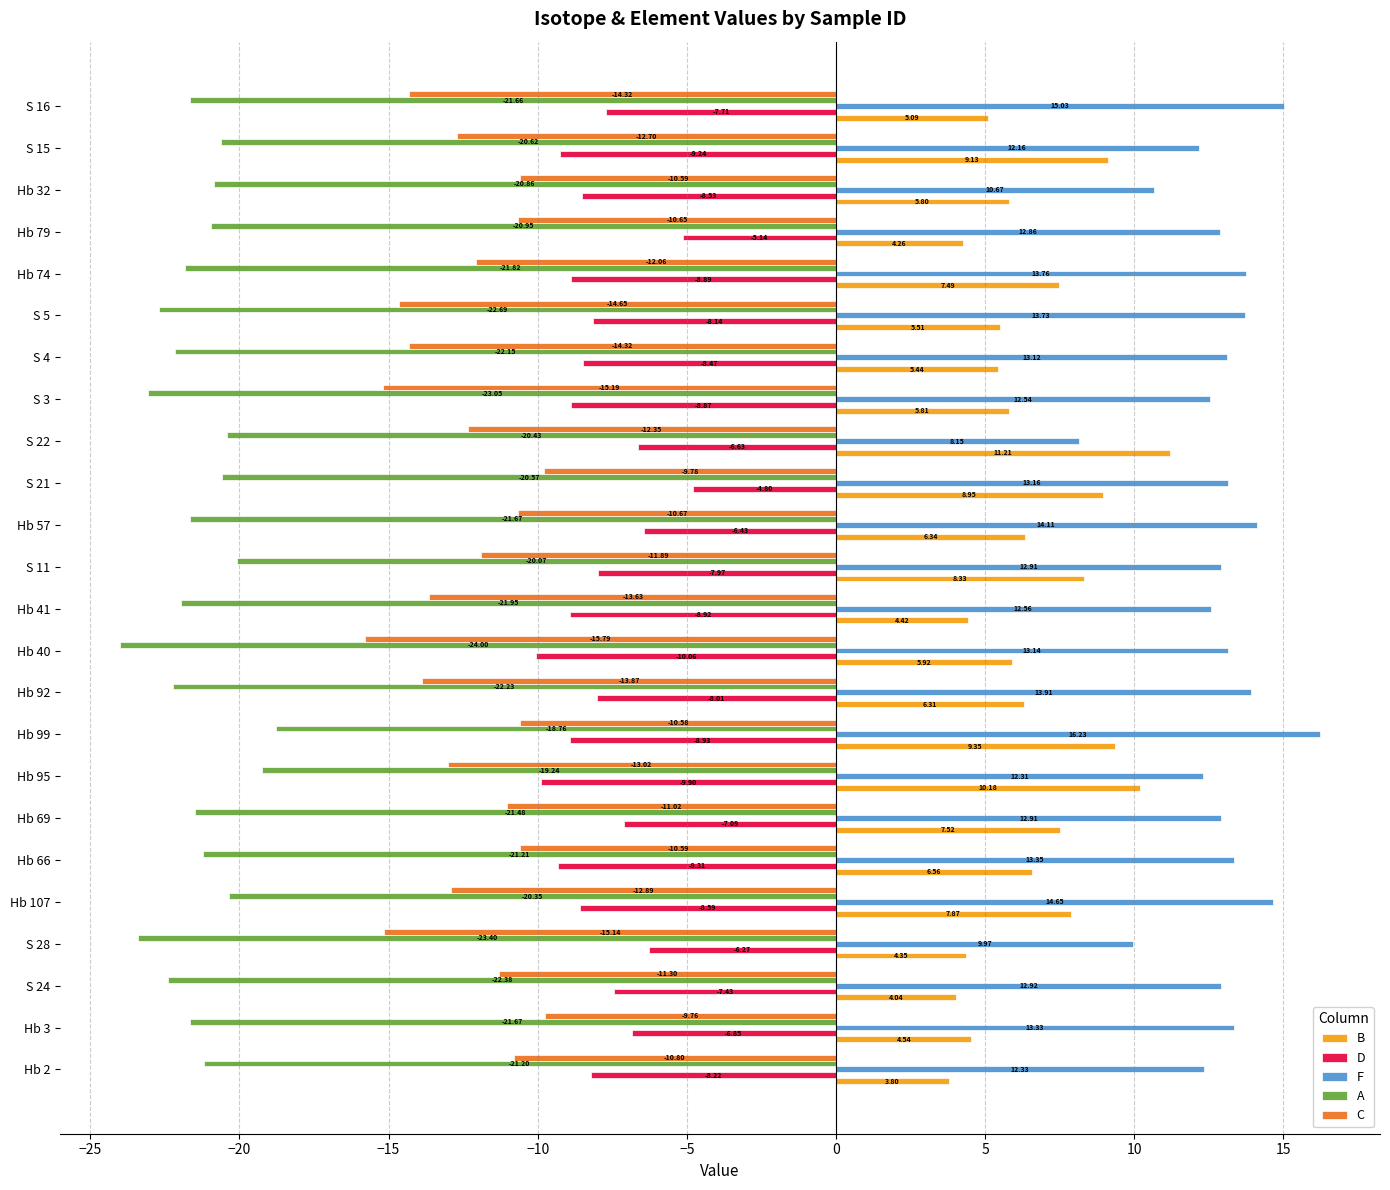

What is the sum of all A values?

-514.4